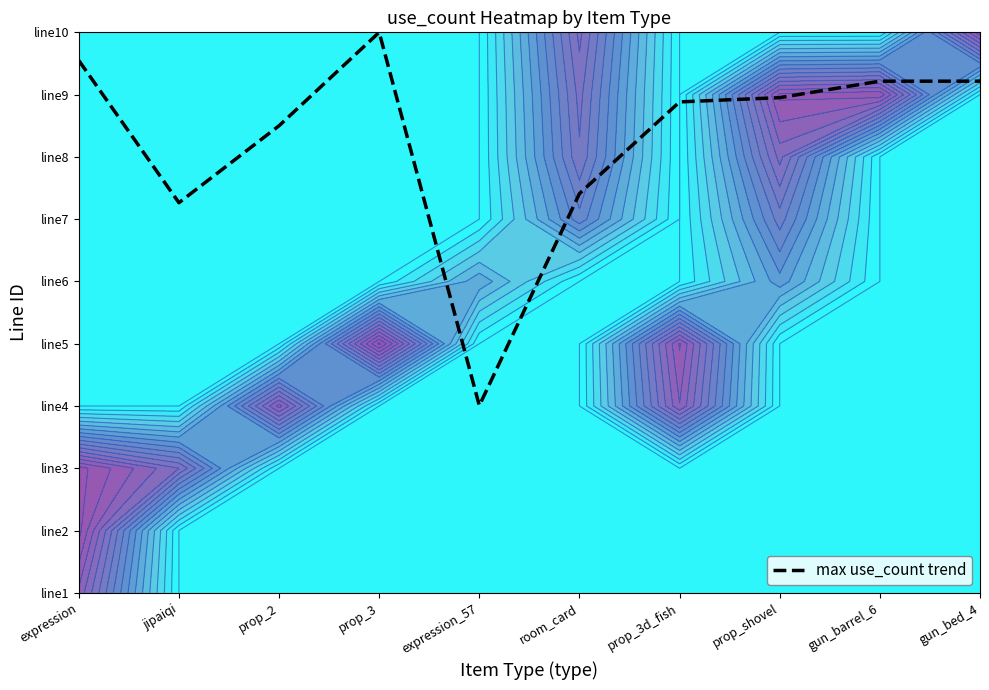

Rank the categories by value from lowest to highest.

expression_57, jipaiqi, room_card, prop_2, prop_3d_fish, prop_shovel, gun_barrel_6, gun_bed_4, expression, prop_3